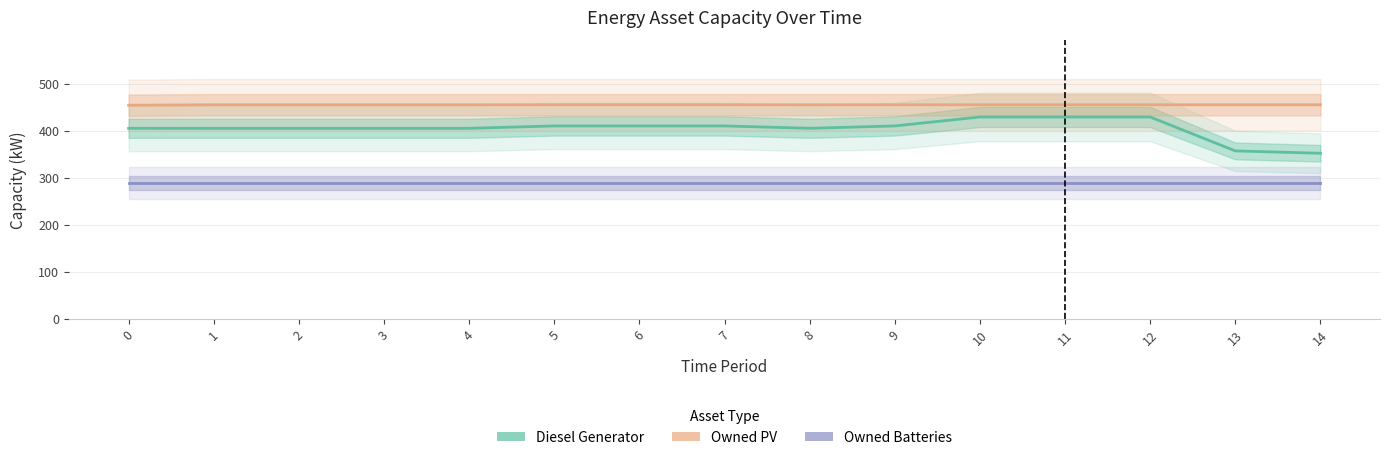

The Owned PV series shows 455 at 9. True or false?

True